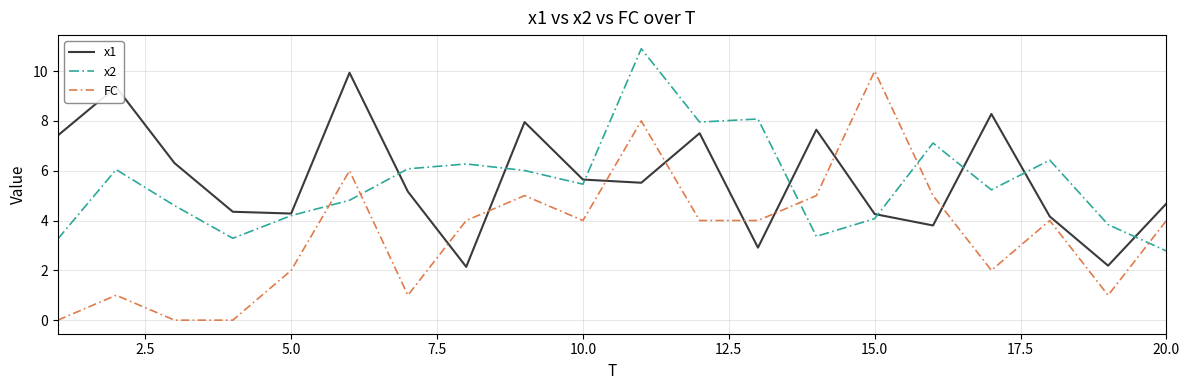

At how many categories does at least one series exceed 9?

4